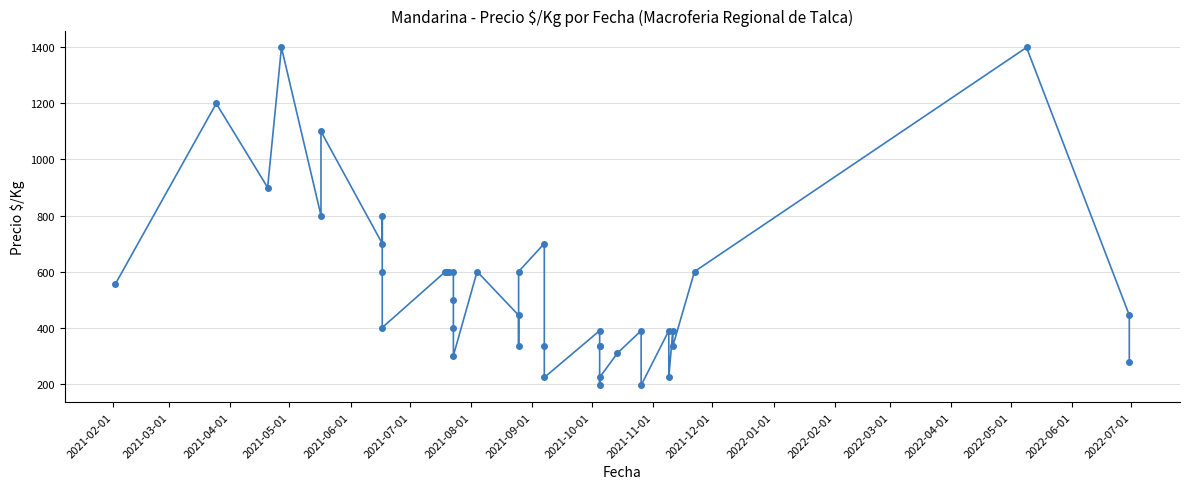

How many lines are shown in the chart?

1